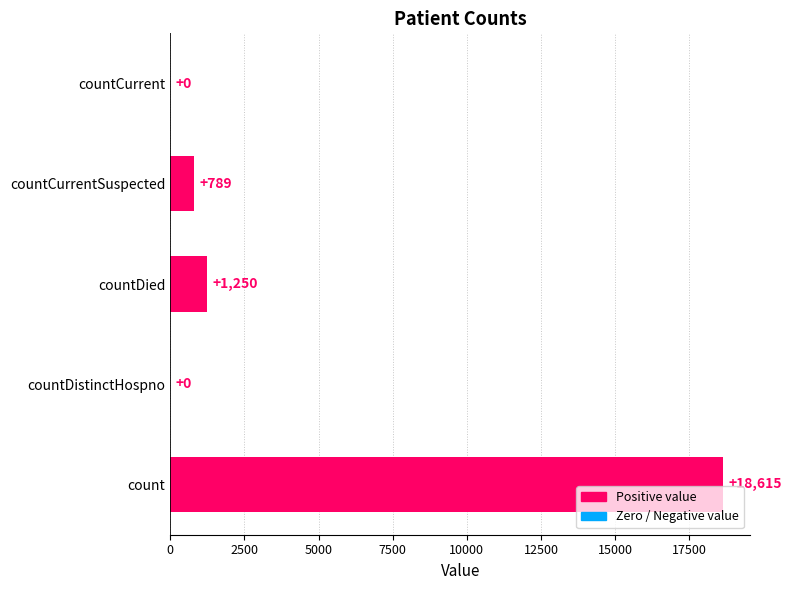

What is the sum of the values at countDistinctHospno and count?

18615